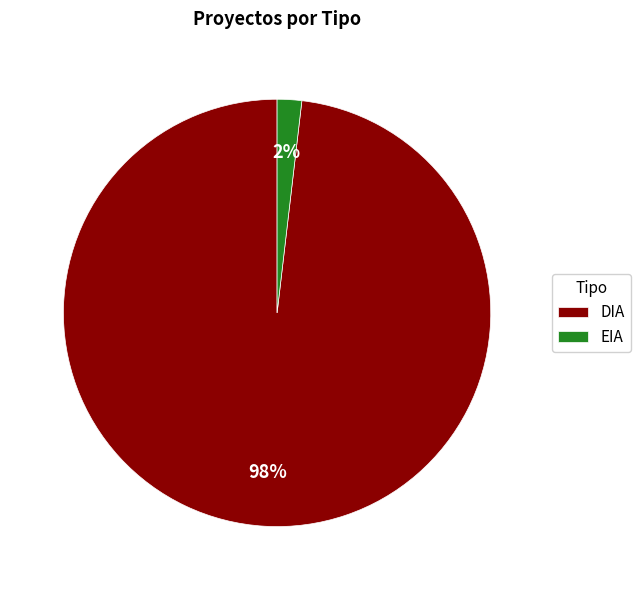

Does DIA represent more than half of the total?

Yes